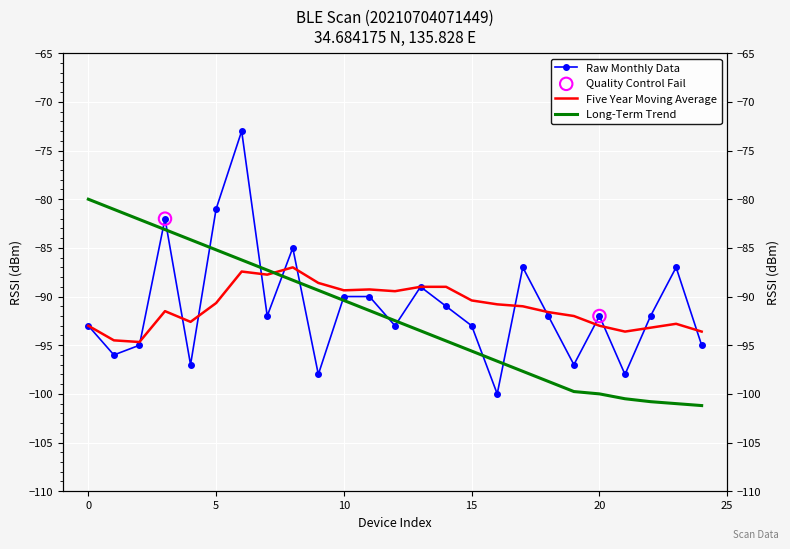

Is the value of Five Year Moving Average at 6 greater than the value of Raw Monthly Data at 15?

Yes